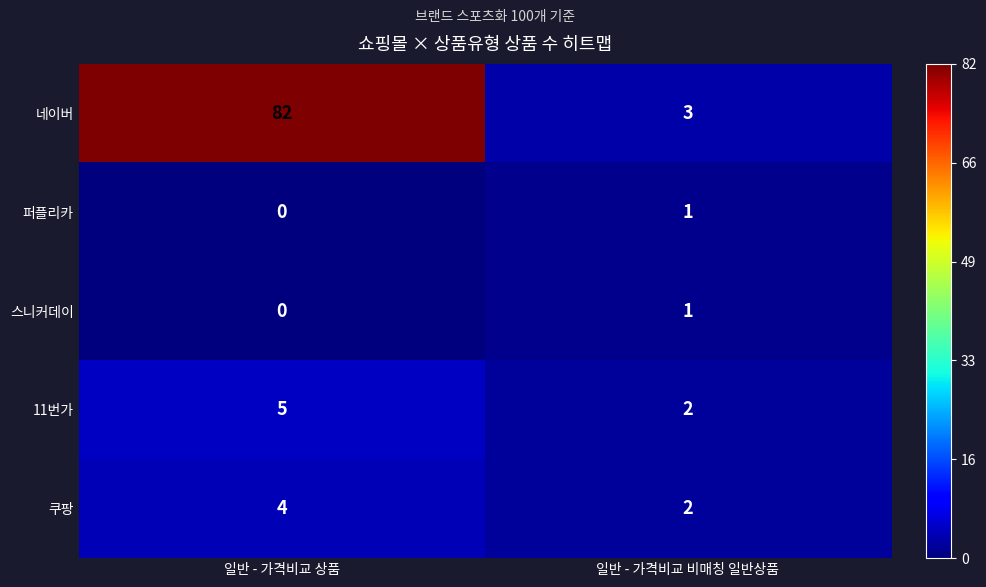

Reading left to right, what are all the values shown in this chart?

네이버: 82	3
퍼플리카: 0	1
스니커데이: 0	1
11번가: 5	2
쿠팡: 4	2